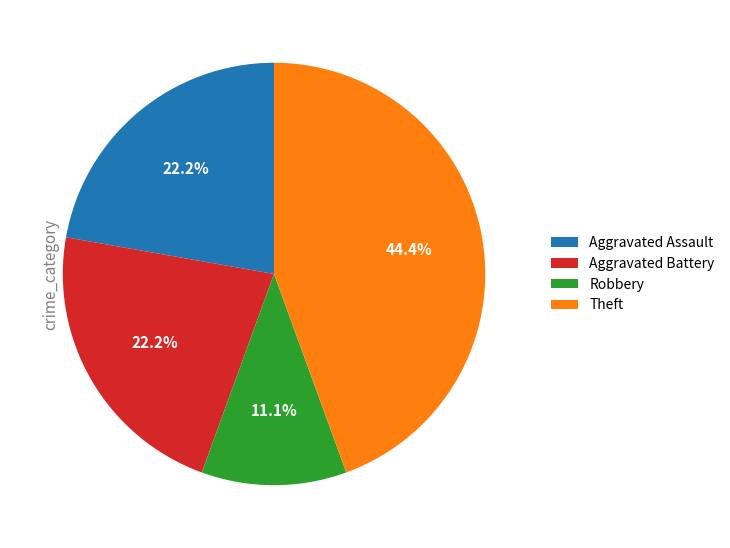

Is Aggravated Assault the majority of the pie?

No